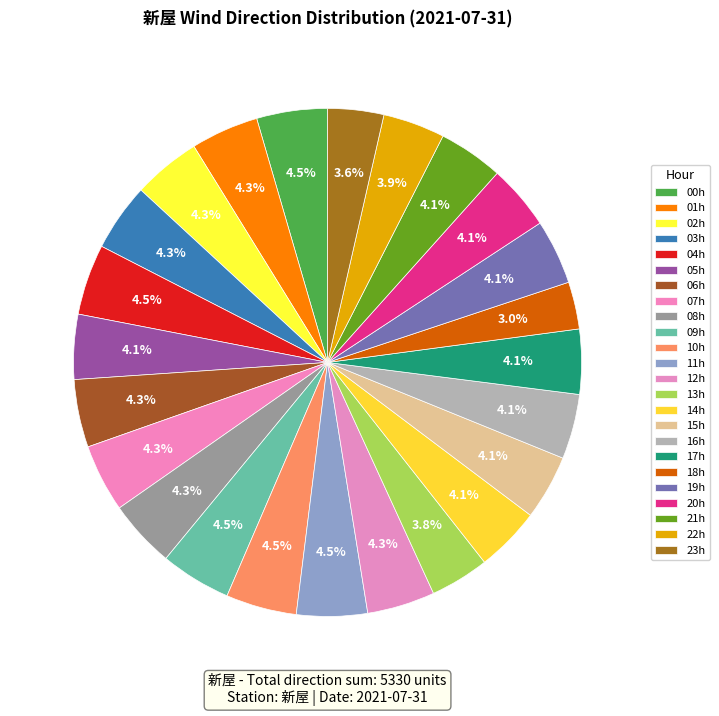

To the nearest percent, what is the difference between the largest and smallest slice percentages?

2%